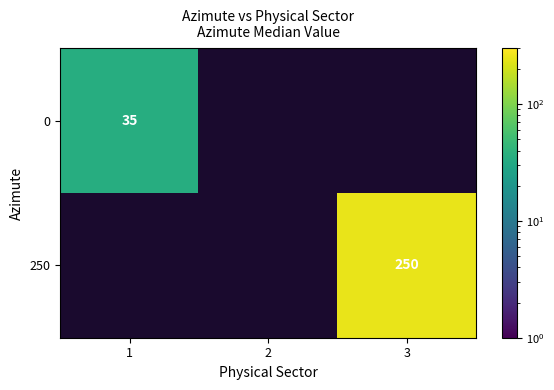

True or false: 250 has a value of 440 at 3.

False